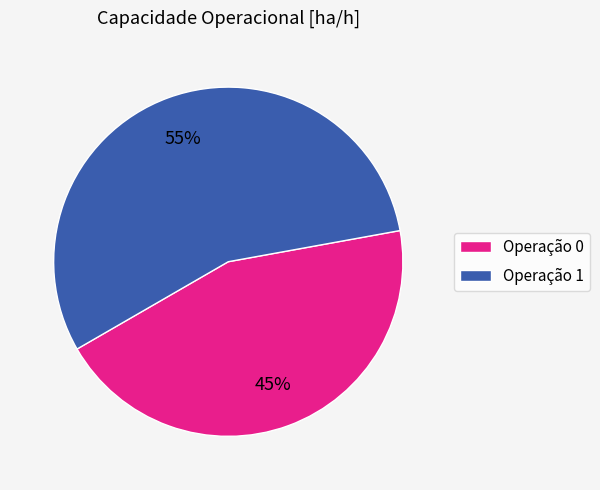

Is it true that Operação 0 is 45% of the pie?

True